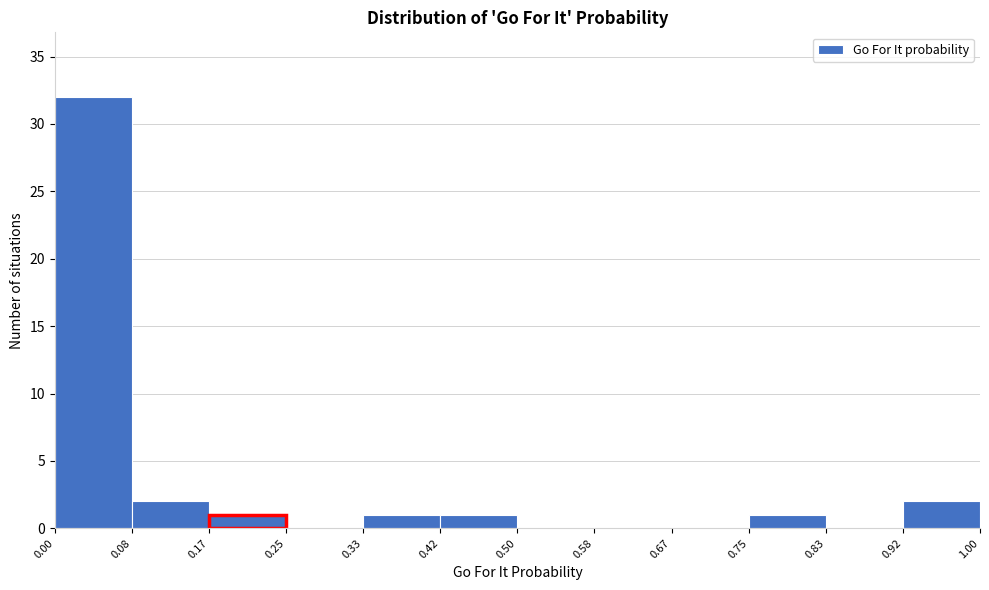

Reading left to right, transcribe this chart: for each bar, give the range it covers on the x-axis and its height. The values are not printed on the chart, so give them approximately, as read against the axis.

0.00 to 0.08: 32
0.08 to 0.17: 2
0.17 to 0.25: 1
0.25 to 0.33: 0
0.33 to 0.42: 1
0.42 to 0.50: 1
0.50 to 0.58: 0
0.58 to 0.67: 0
0.67 to 0.75: 0
0.75 to 0.83: 1
0.83 to 0.92: 0
0.92 to 1.00: 2